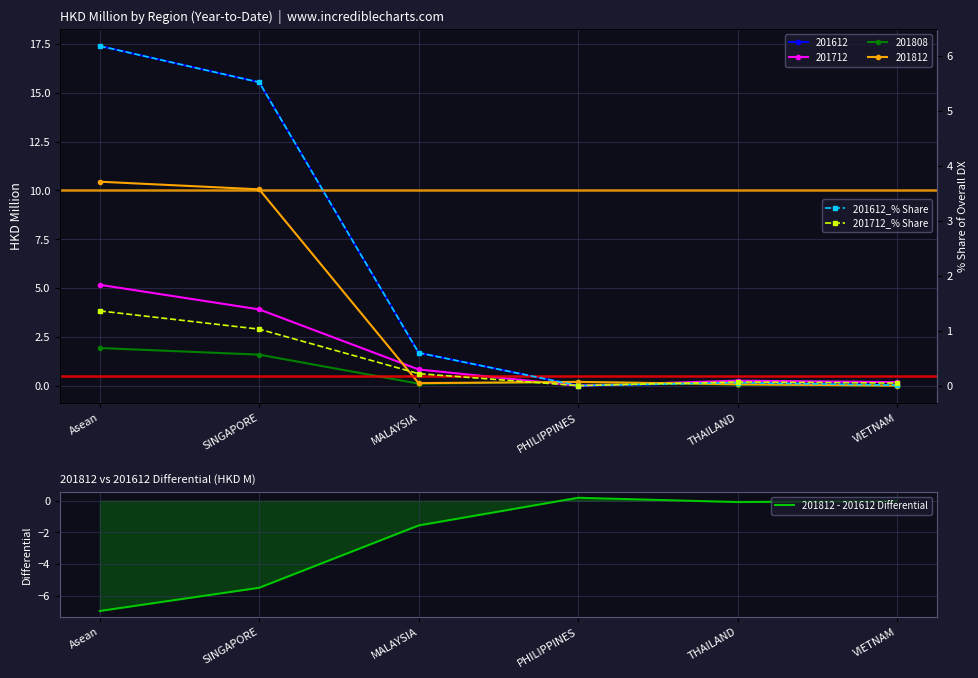

What is the label of the 2nd point from the left?

SINGAPORE